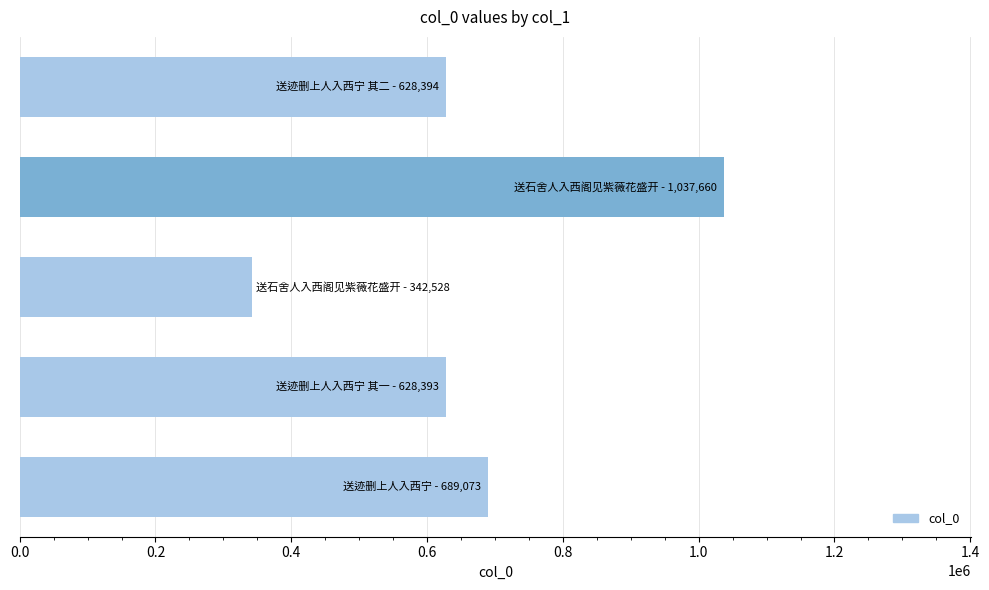

What is the greatest value displayed?

1037660